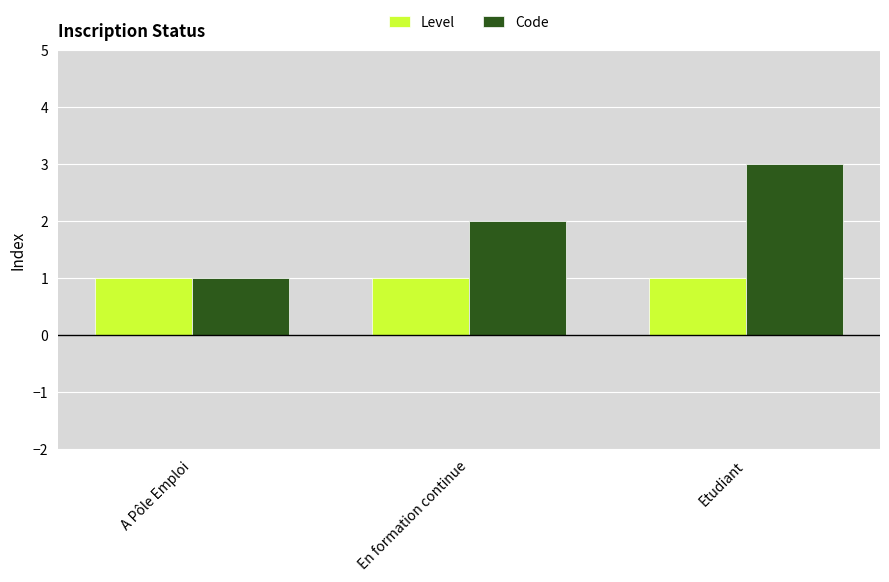

Between En formation continue and Etudiant, which series saw the biggest shift?

Code